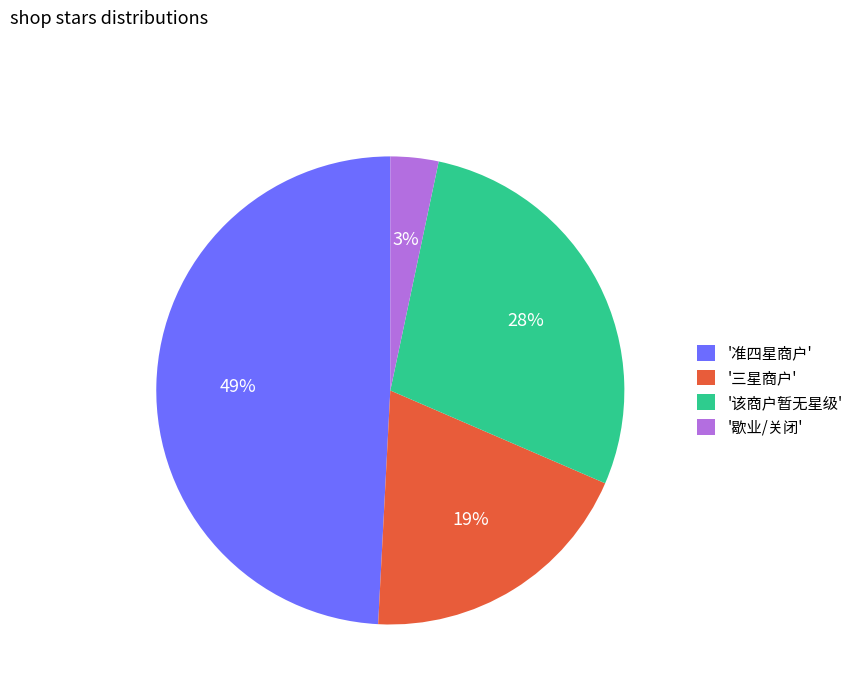

Combined, do '该商户暂无星级' and '歇业/关闭' account for over 50%?

No